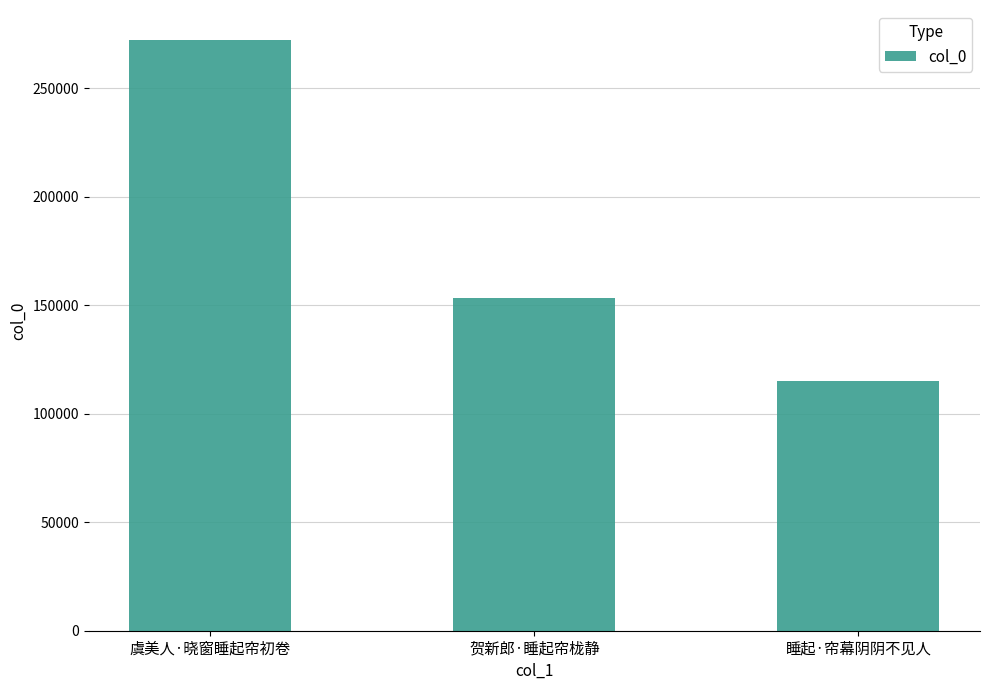

What is the change in value from 虞美人·晓窗睡起帘初卷 to 贺新郎·睡起帘栊静?

-119310